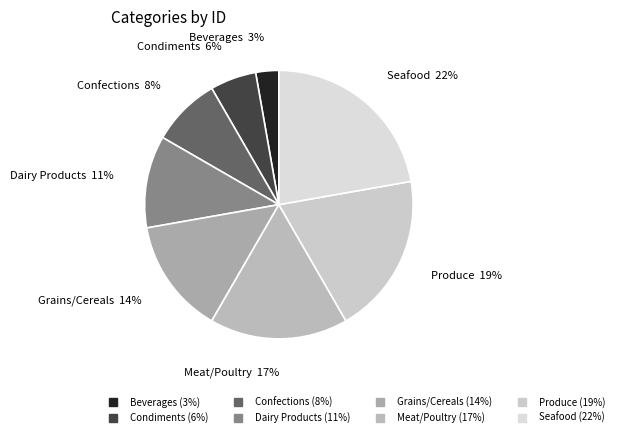

Which has a higher value, Dairy Products or Seafood?

Seafood